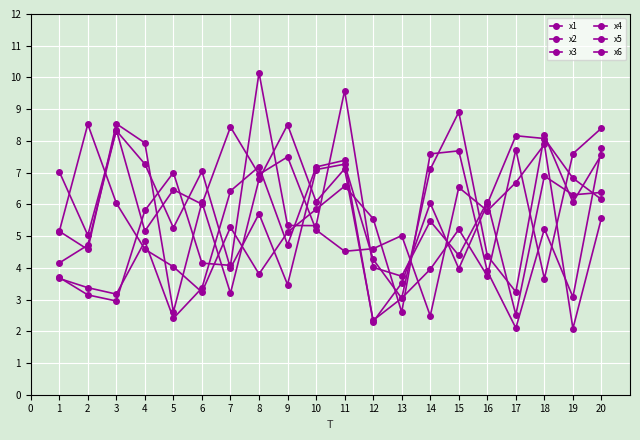

Reading right to left, what are all the values shown in this chart?

x1: 8.4	7.6	3.7	7.7	3.7	5.2	4.0	3.0	2.3	7.1	6.1	8.5	6.8	3.2	6.1	2.6	7.9	8.5	4.6	5.2
x2: 7.8	3.1	5.2	2.1	3.9	7.7	7.6	2.6	5.5	6.6	5.8	5.1	3.8	5.3	3.2	4.0	4.6	6.0	8.5	5.1
x3: 5.6	2.1	7.9	6.7	5.8	6.5	2.5	5.0	4.6	4.5	5.2	7.5	6.9	8.4	6.0	6.5	5.2	8.4	4.7	4.2
x4: 6.2	6.8	8.1	8.2	6.0	4.0	6.0	3.5	2.3	7.4	7.2	4.7	7.2	6.4	3.4	2.4	4.8	3.2	3.4	3.7
x5: 6.4	6.3	6.9	2.5	6.1	4.4	5.5	3.7	4.0	9.6	5.3	5.3	10.1	4.1	4.1	7.0	5.8	3.0	3.1	3.7
x6: 7.6	6.1	8.2	3.2	4.4	8.9	7.1	3.0	4.3	7.3	7.1	3.5	5.7	4.0	7.0	5.3	7.3	8.3	5.0	7.0